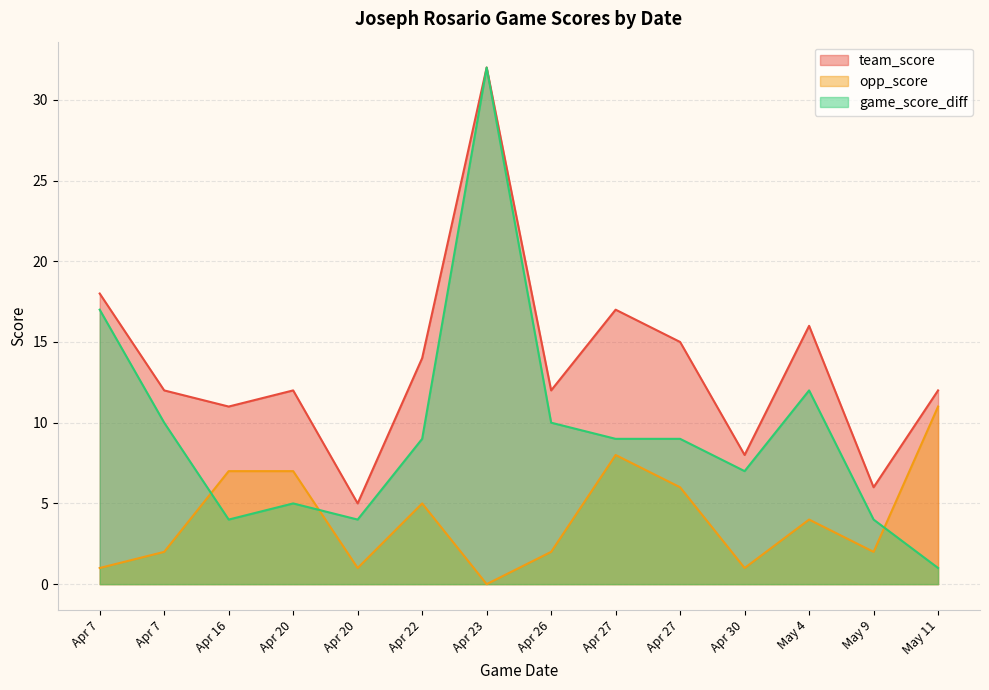

What is the greatest value displayed?

32